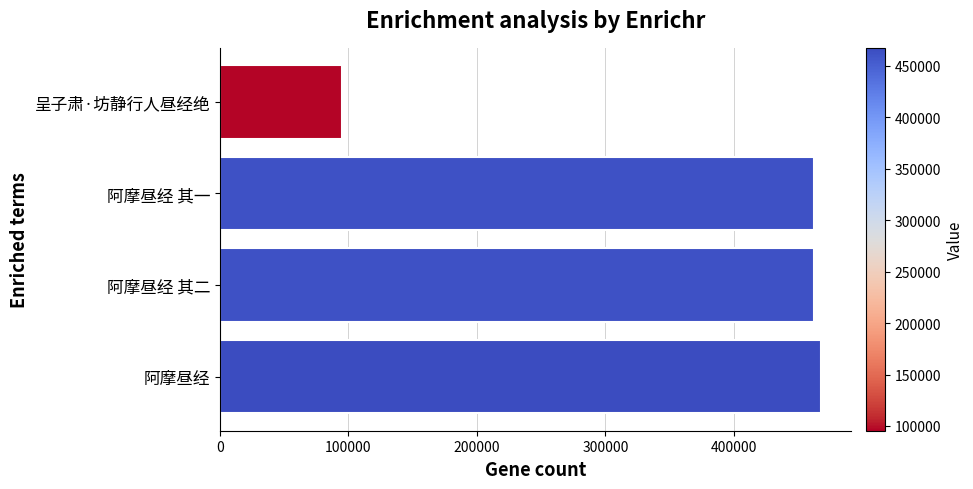

What is the minimum value shown in the chart?

95396